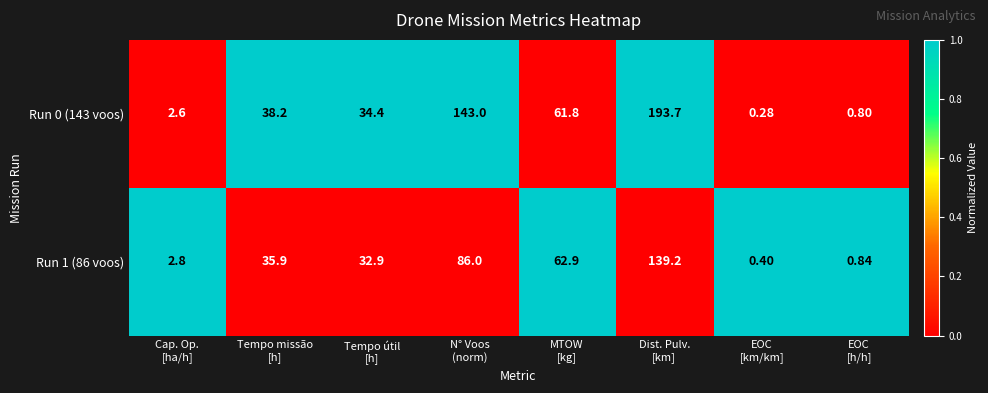

How many data points does each series have?

8